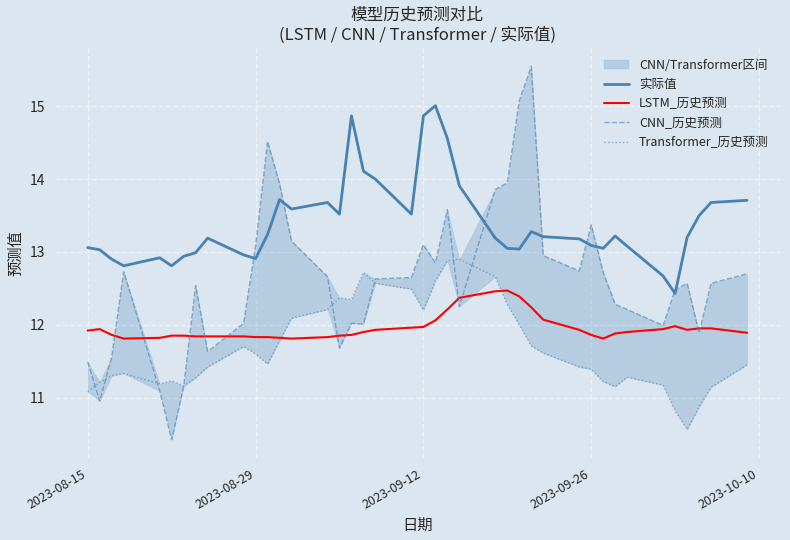

How many values in the 实际值 series are below 13?

10